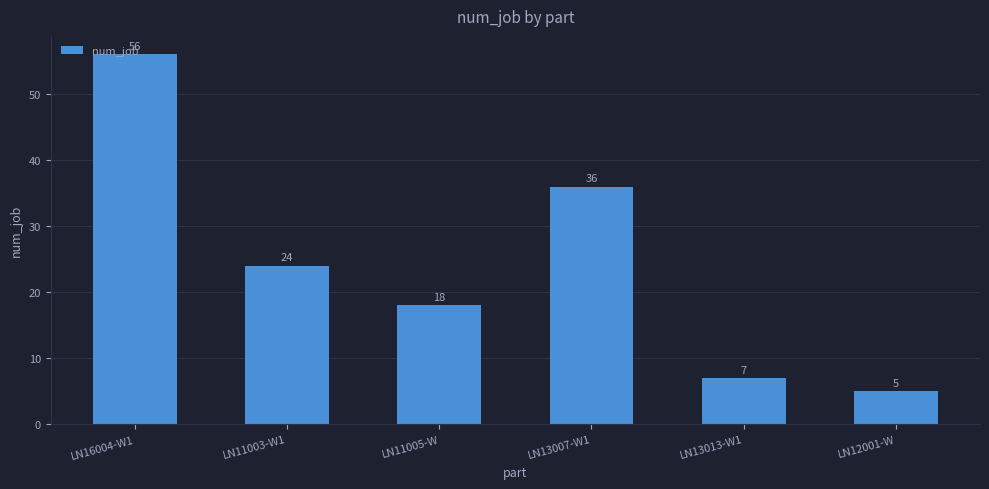

List the labels in order of value, largest first.

LN16004-W1, LN13007-W1, LN11003-W1, LN11005-W, LN13013-W1, LN12001-W